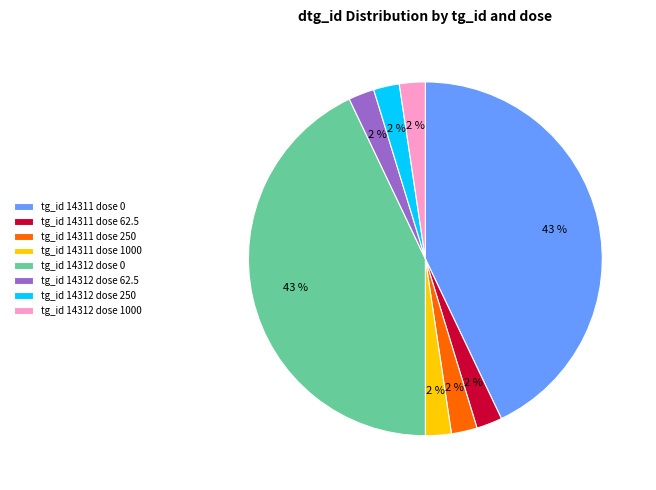

Which has a higher value, tg_id 14312 dose 0 or tg_id 14312 dose 62.5?

tg_id 14312 dose 0